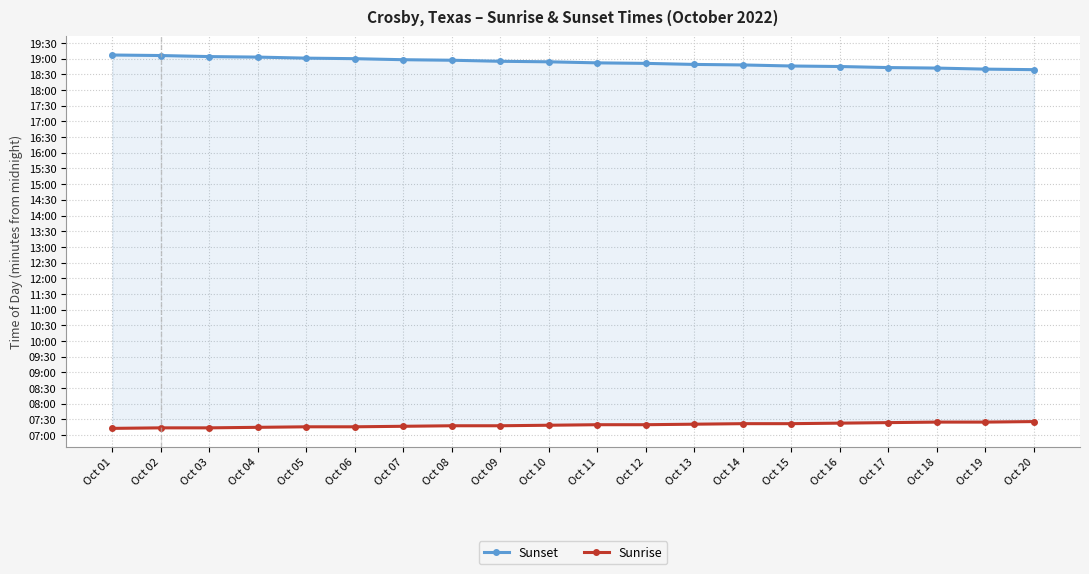

What is the value of the Sunset point at the 12th from the left?

1131